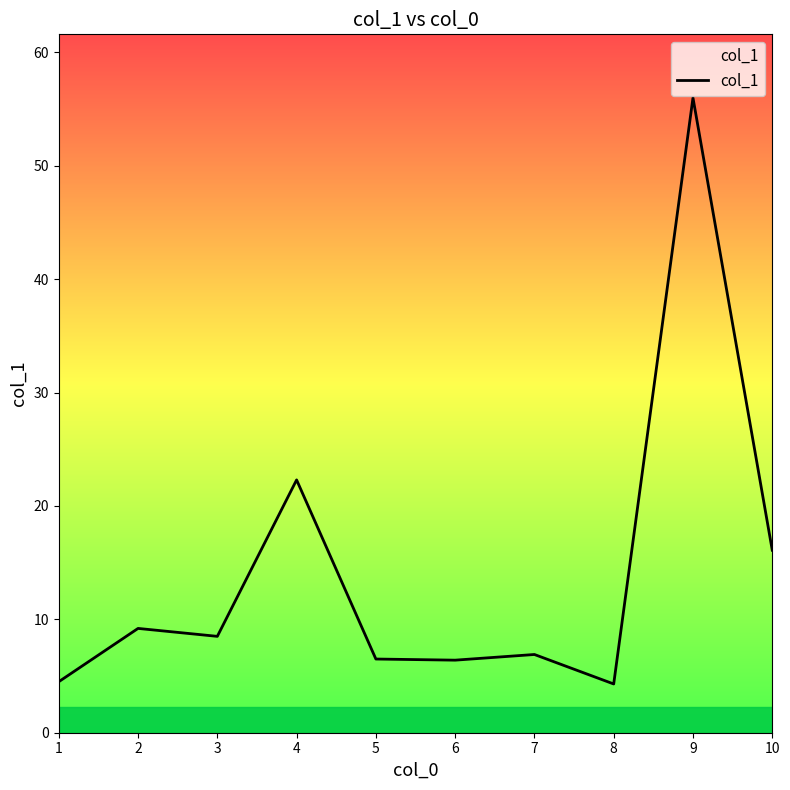

The value at 4 is 22.3. True or false?

True